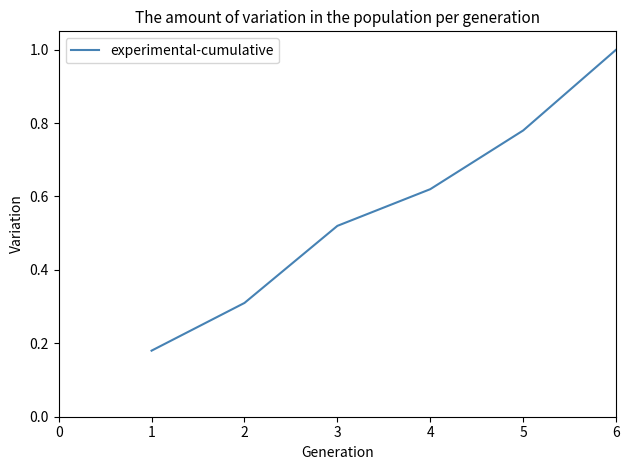

True or false: there are more than 1 points higher than both neighbors.

False